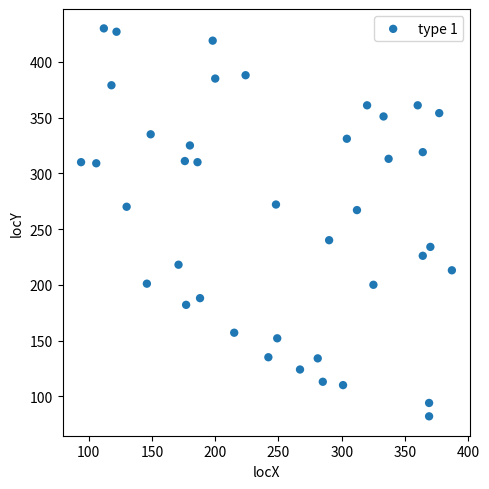

What is the range of X values (max minus min)?

293